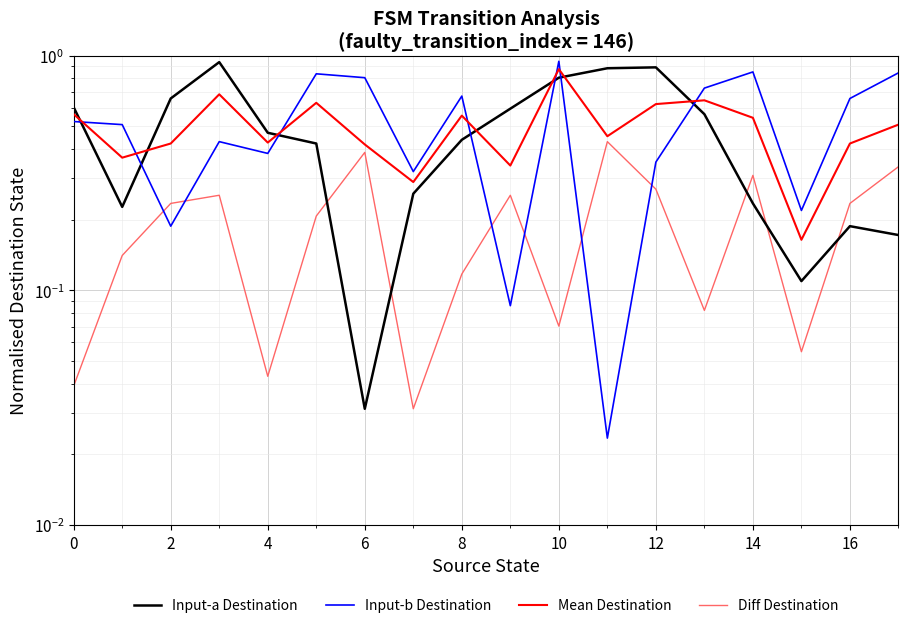

Read the Mean Destination value at 16.

0.4